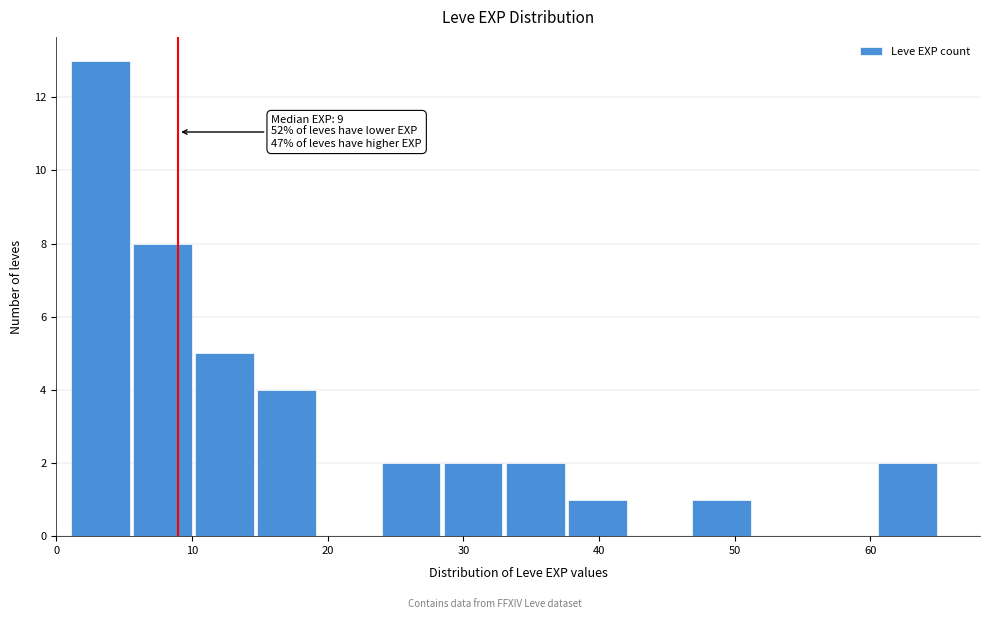

Which range on the x-axis has the tallest bar?

1 to 6